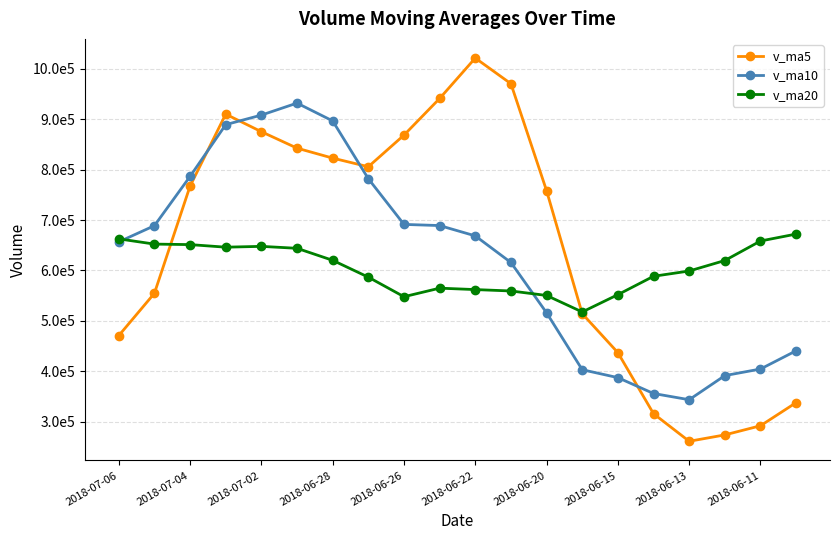

Does the chart have visible grid lines?

Yes